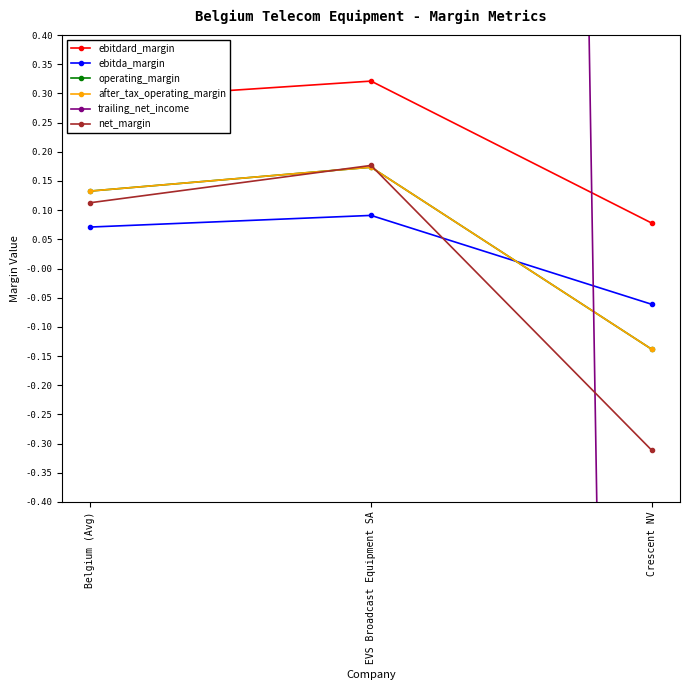

Reading left to right, list all the values displayed in this chart.

ebitdard_margin: 0.3	0.3	0.1
ebitda_margin: 0.1	0.1	-0.1
operating_margin: 0.1	0.2	-0.1
after_tax_operating_margin: 0.1	0.2	-0.1
trailing_net_income: 17.0	23.1	-6.1
net_margin: 0.1	0.2	-0.3